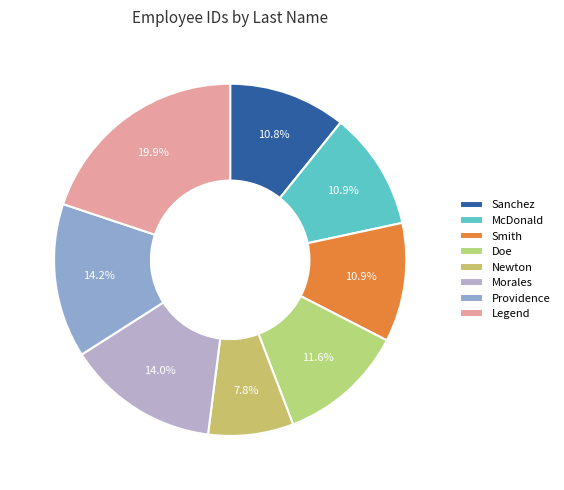

What portion of the pie excludes Providence?

85.8%